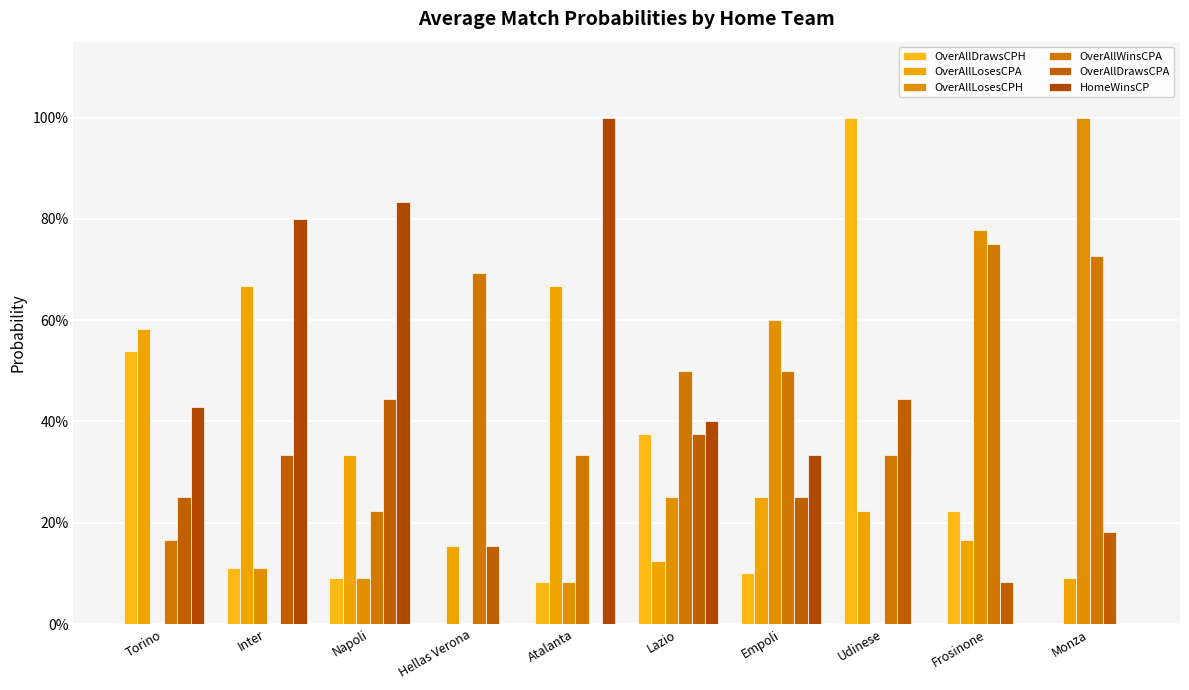

Between Frosinone and Empoli, which is larger?

Frosinone